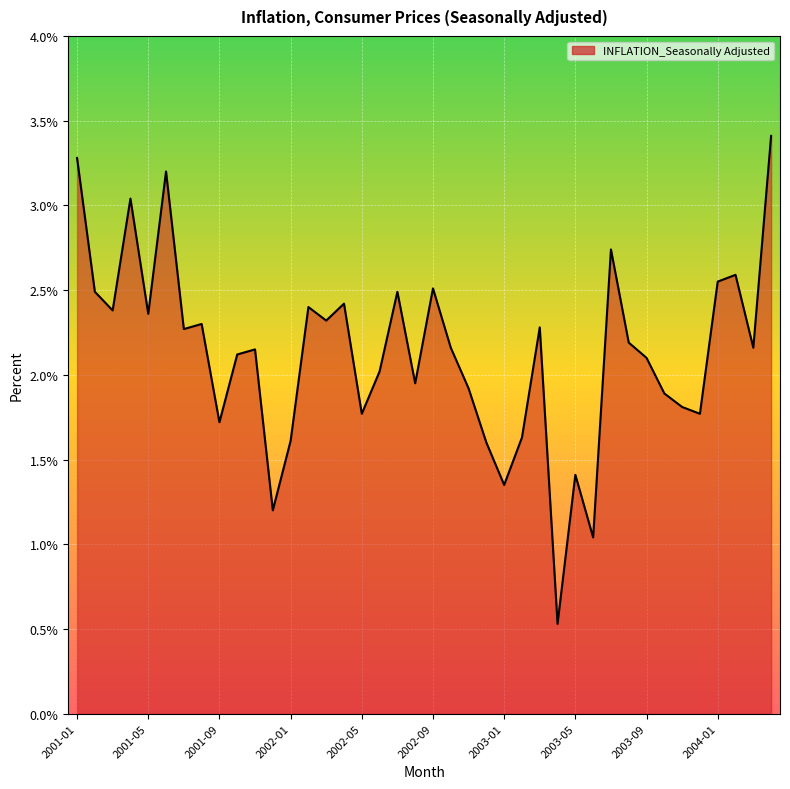

What is the difference between the maximum and minimum values?

2.9